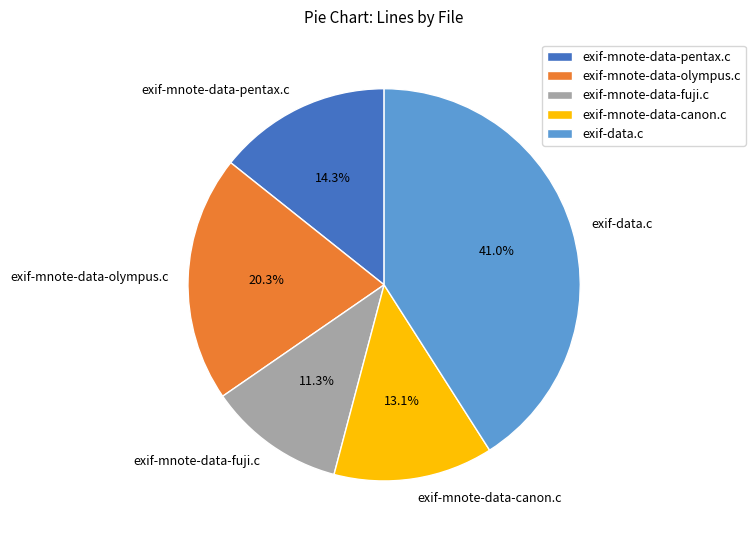

To the nearest percent, what is the difference between the exif-data.c and exif-mnote-data-fuji.c slice percentages?

30%